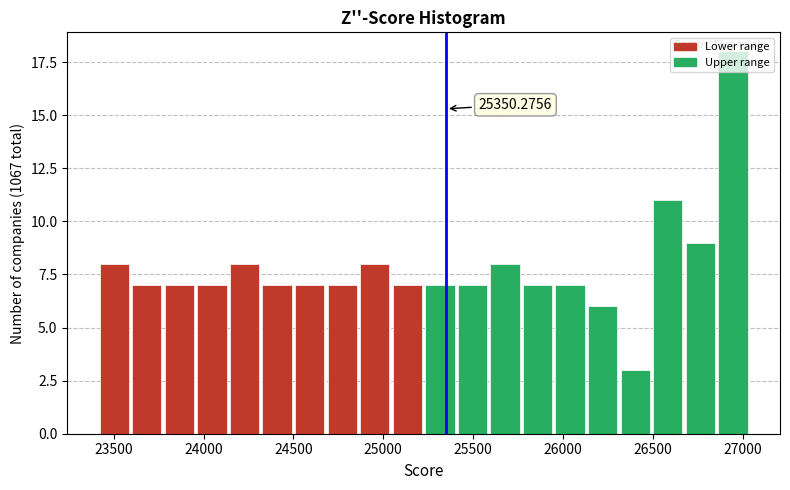

Read against the x-axis, roughly where is the centre of the tallest bar?

26950